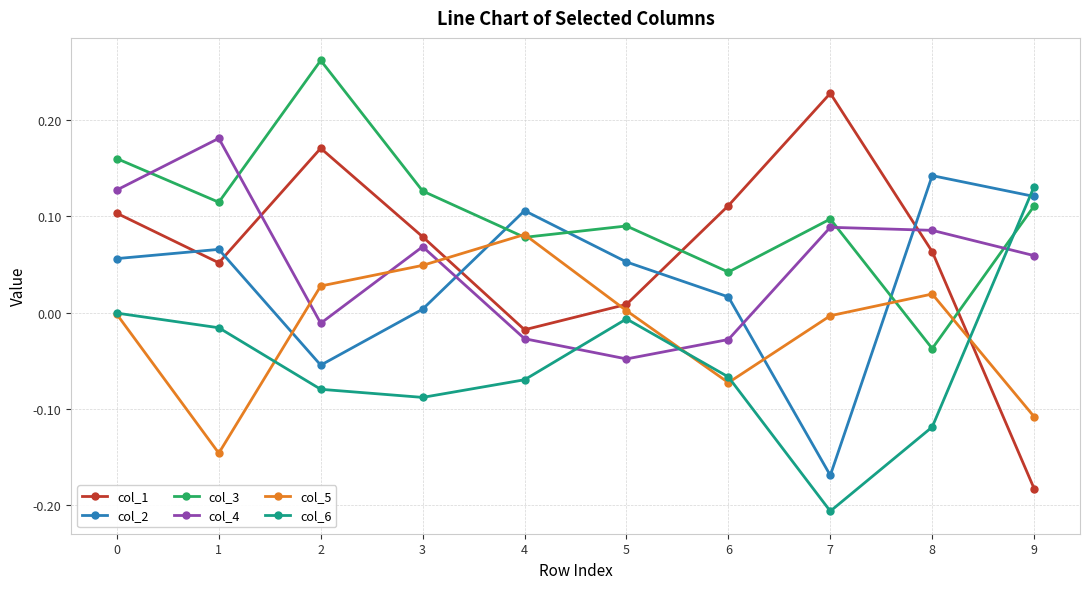

True or false: col_2 and col_1 intersect in this chart.

True